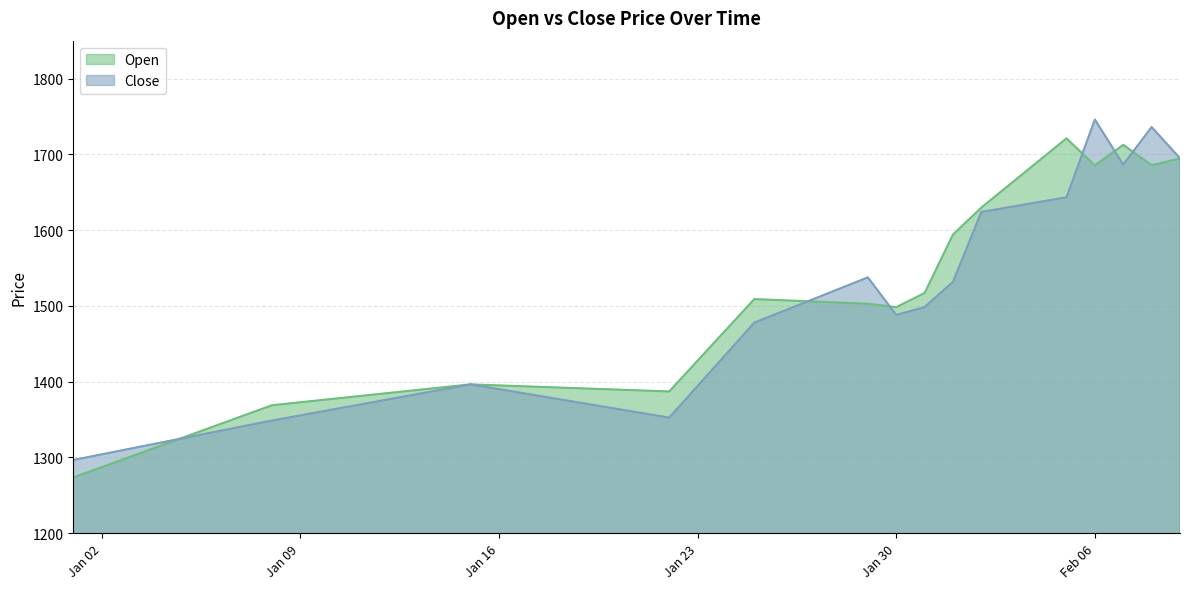

Which series has the widest spread of values?

Open